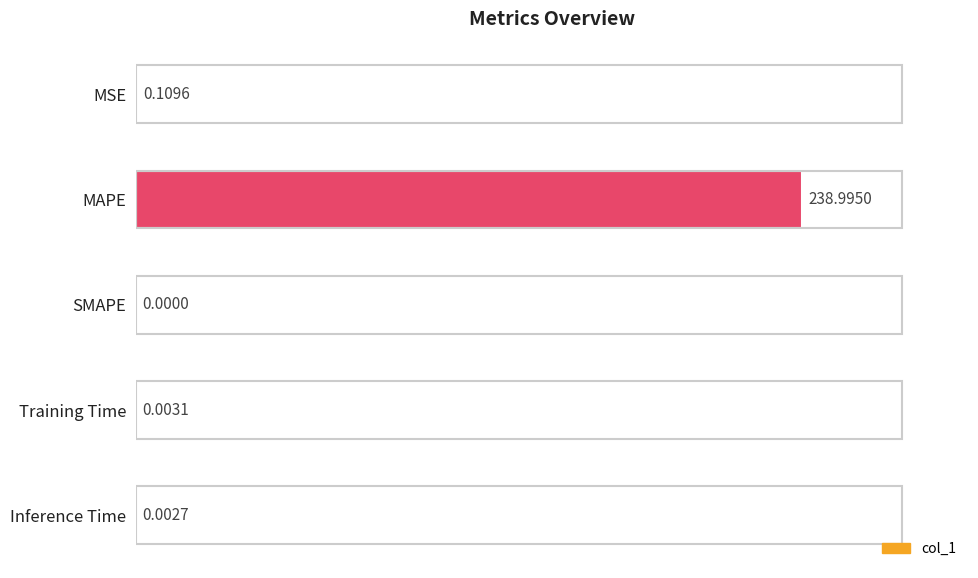

Where is the data nearest to the value 119?

MSE